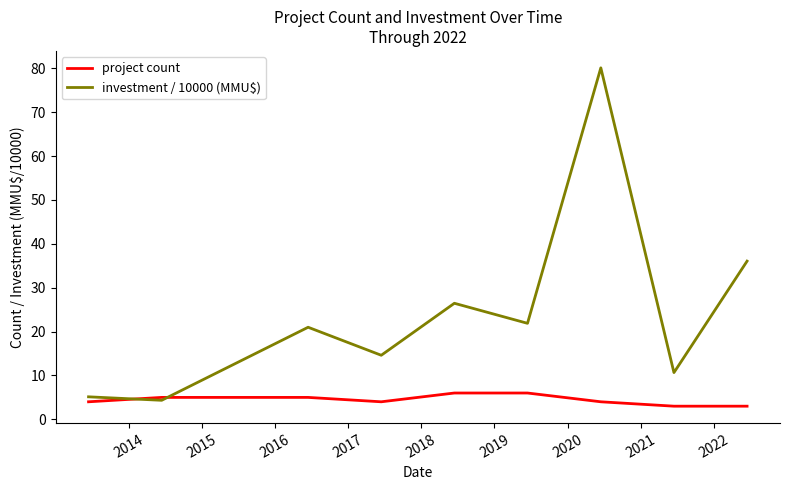

List the series in order of their peak value, lowest first.

project count, investment / 10000 (MMU$)